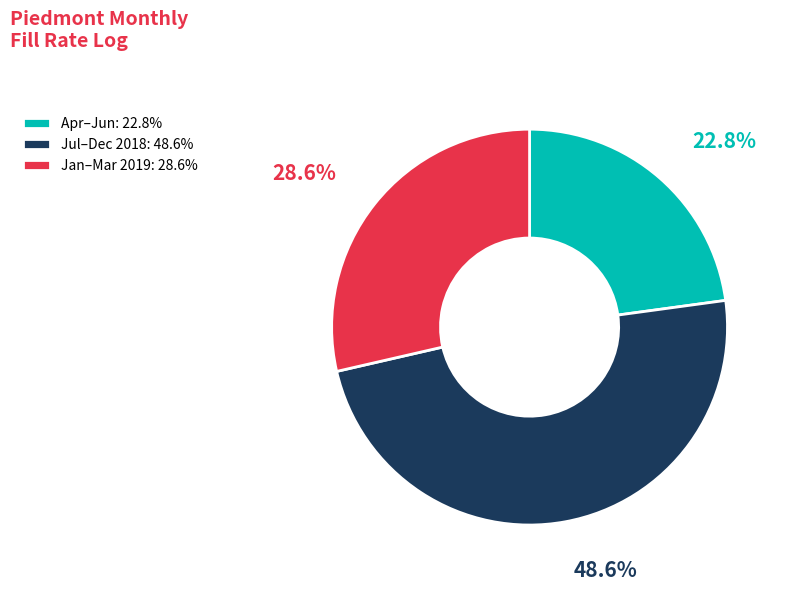

Which category has the biggest portion of the pie?

Jul–Dec 2018: 48.6%